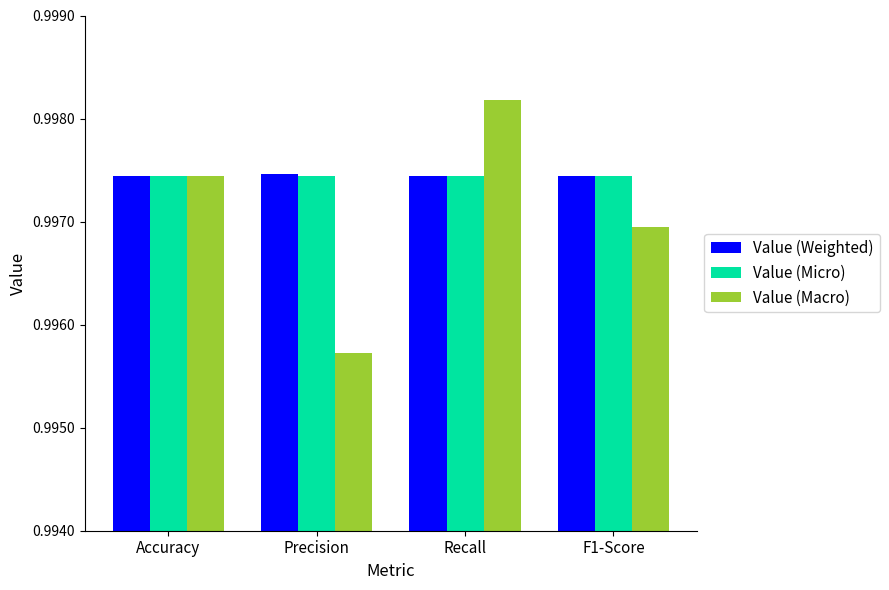

Is the value of Value (Macro) at F1-Score greater than the value of Value (Weighted) at F1-Score?

No